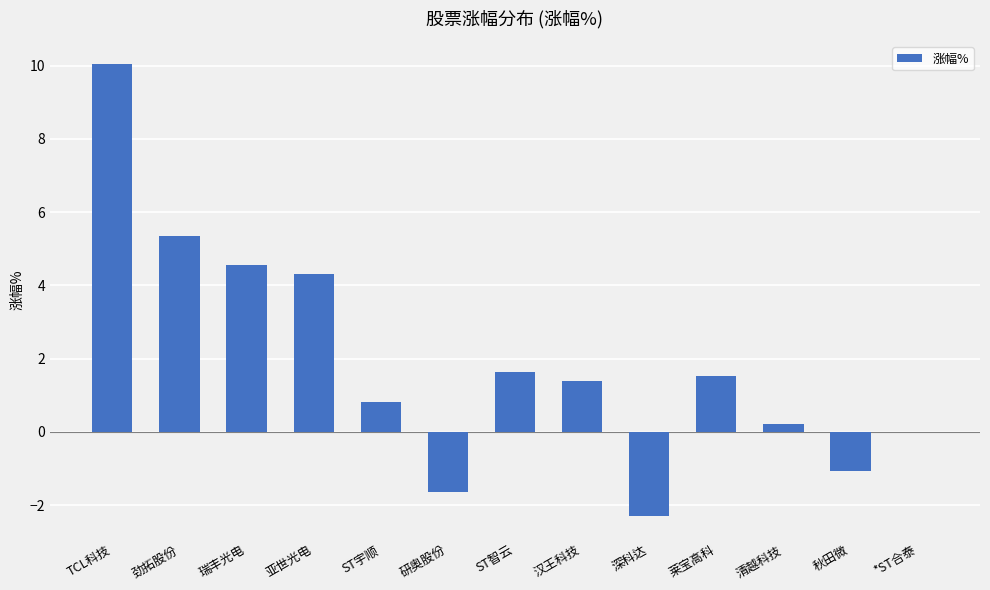

What is the average value?

1.9